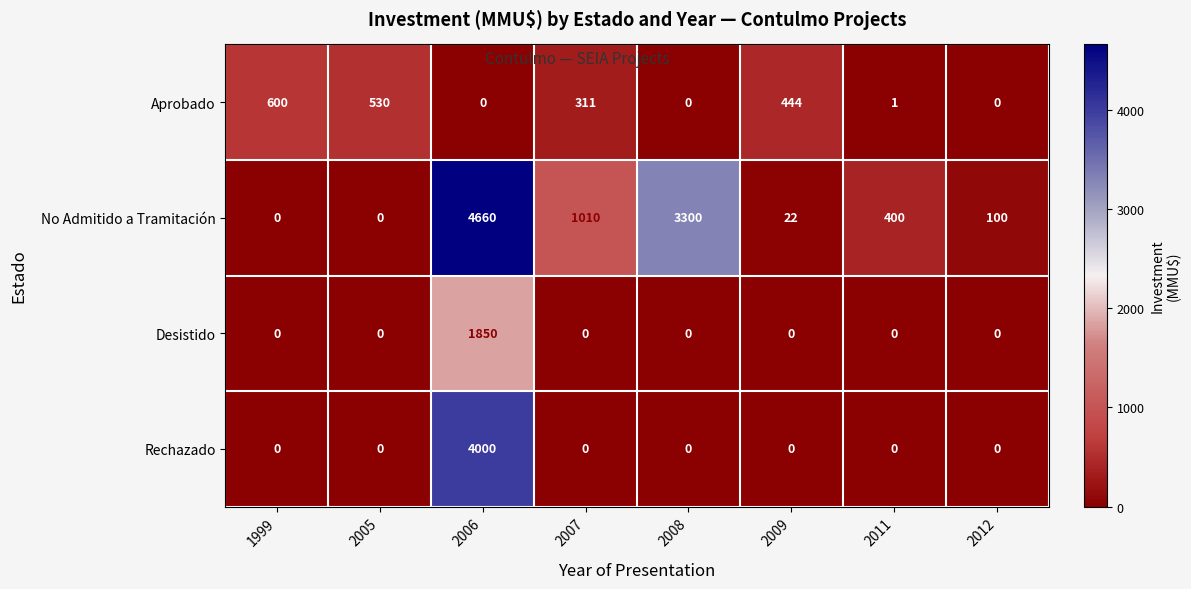

At which label does Rechazado reach its peak?

2006